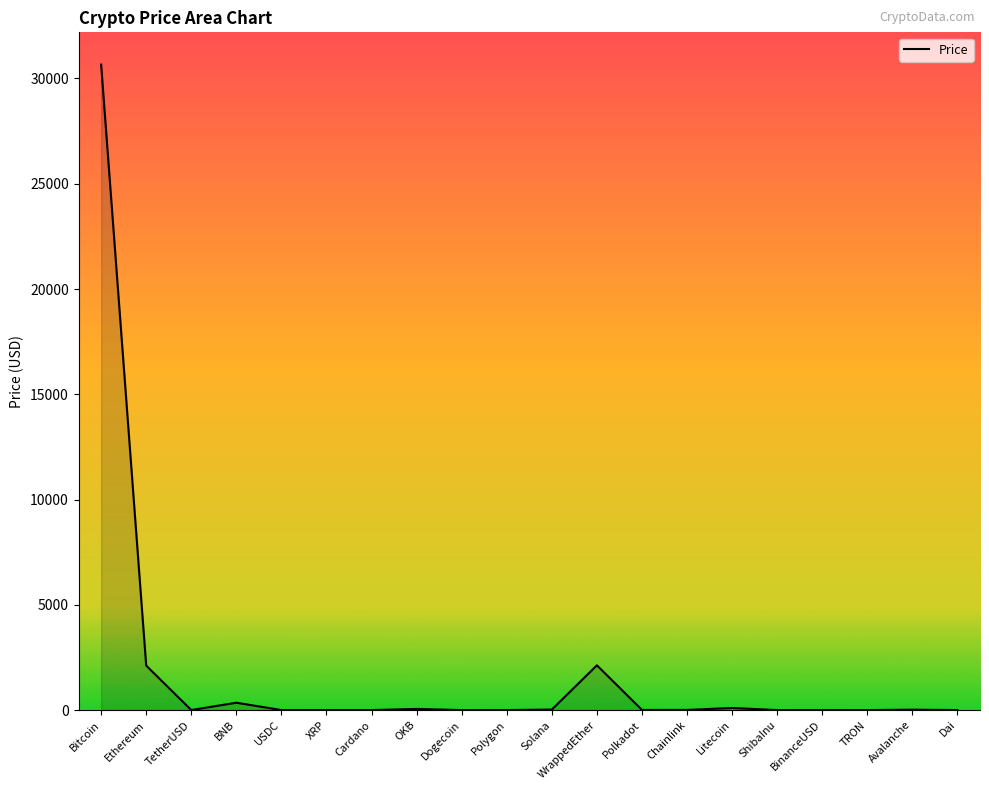

What is the maximum value shown in the chart?

30659.3